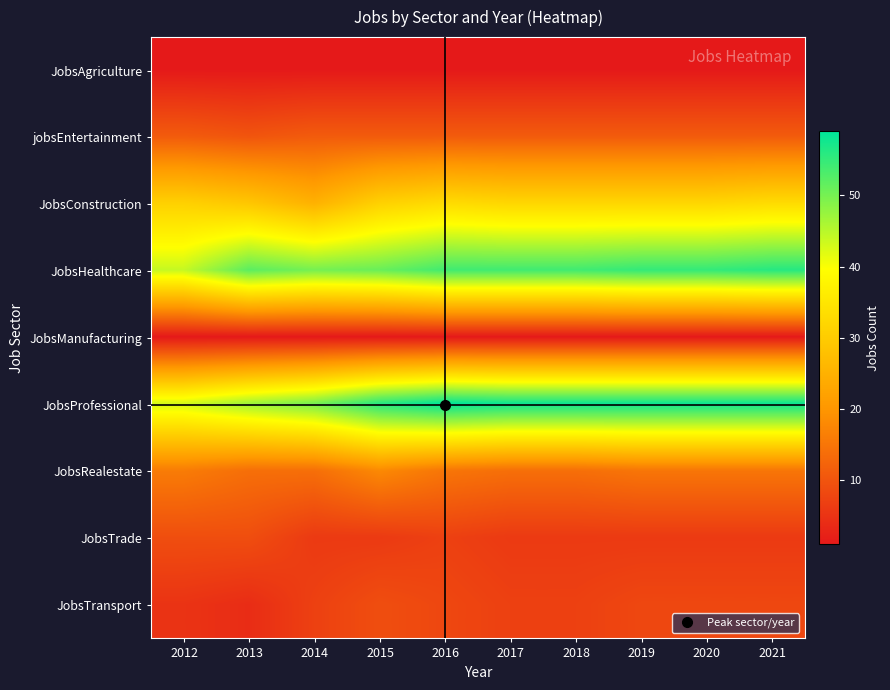

How many distinct data groups are displayed?

9